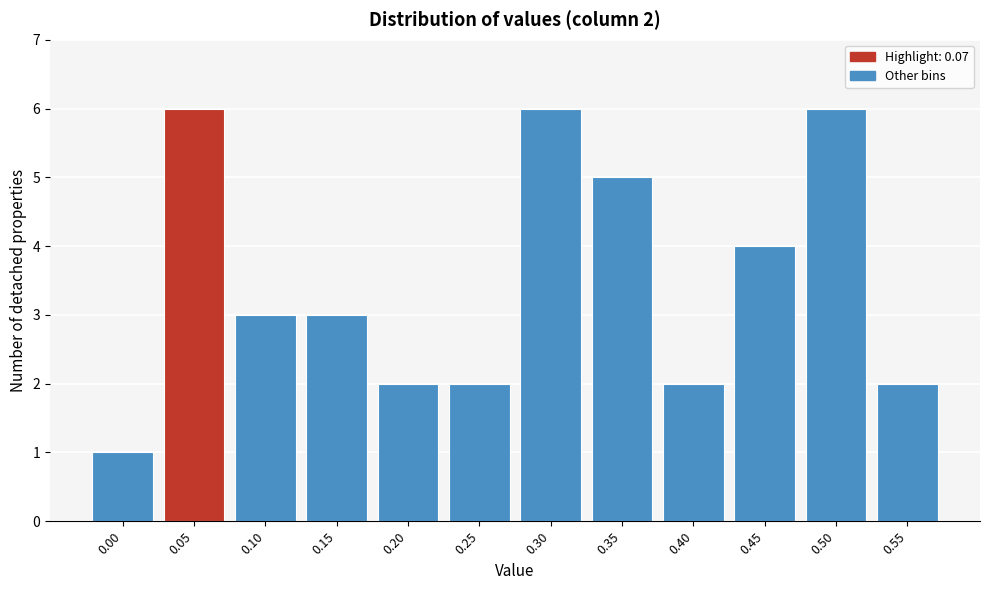

Reading left to right, what are all the values shown in this chart?

0.00=1	0.05=6	0.10=3	0.15=3	0.20=2	0.25=2	0.30=6	0.35=5	0.40=2	0.45=4	0.50=6	0.55=2